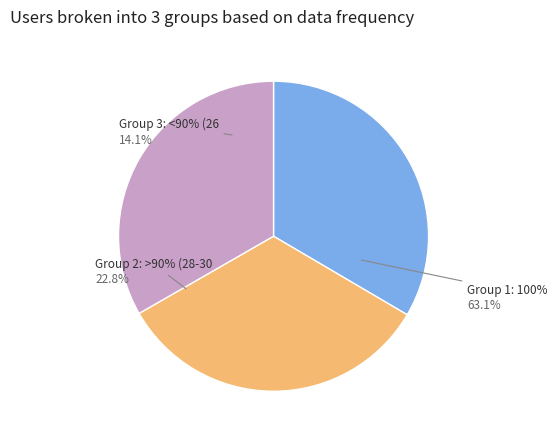

True or false: Run 1 accounts for 27% of the total.

False